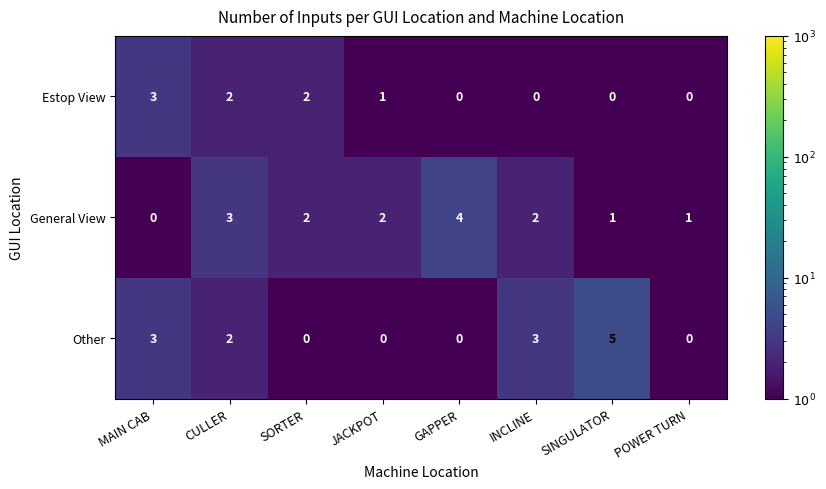

Rank the series by their average value, from highest to lowest.

General View, Other, Estop View